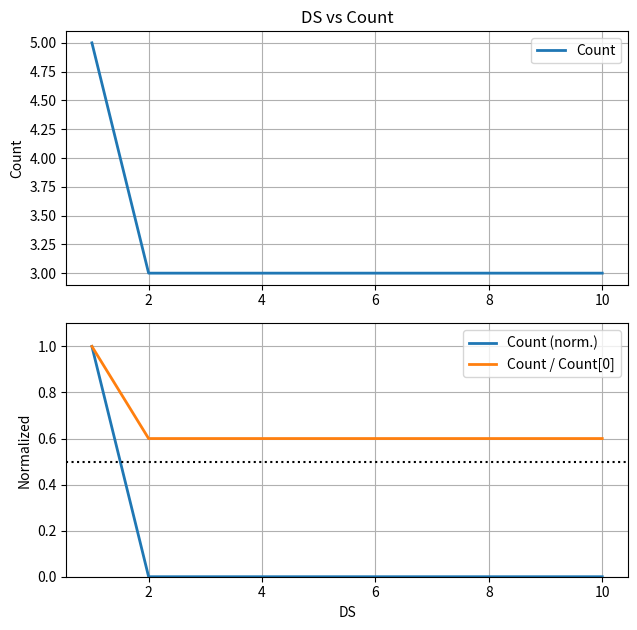

The value of Count (norm.) at 8 is 0.5. True or false?

False